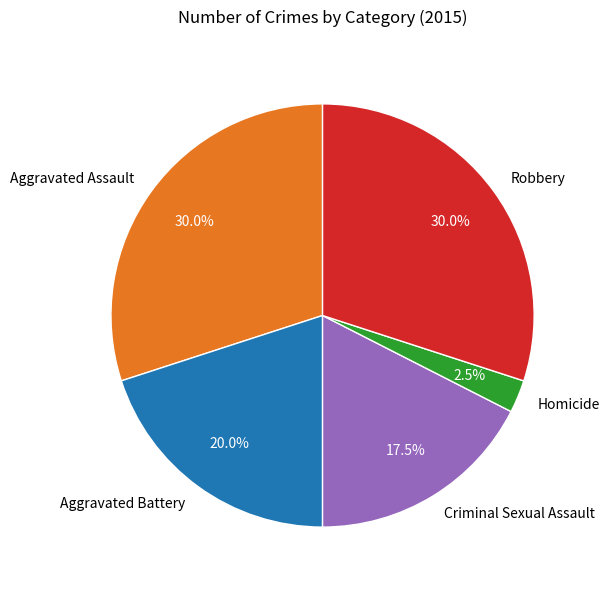

True or false: Aggravated Assault accounts for 30% of the total.

True